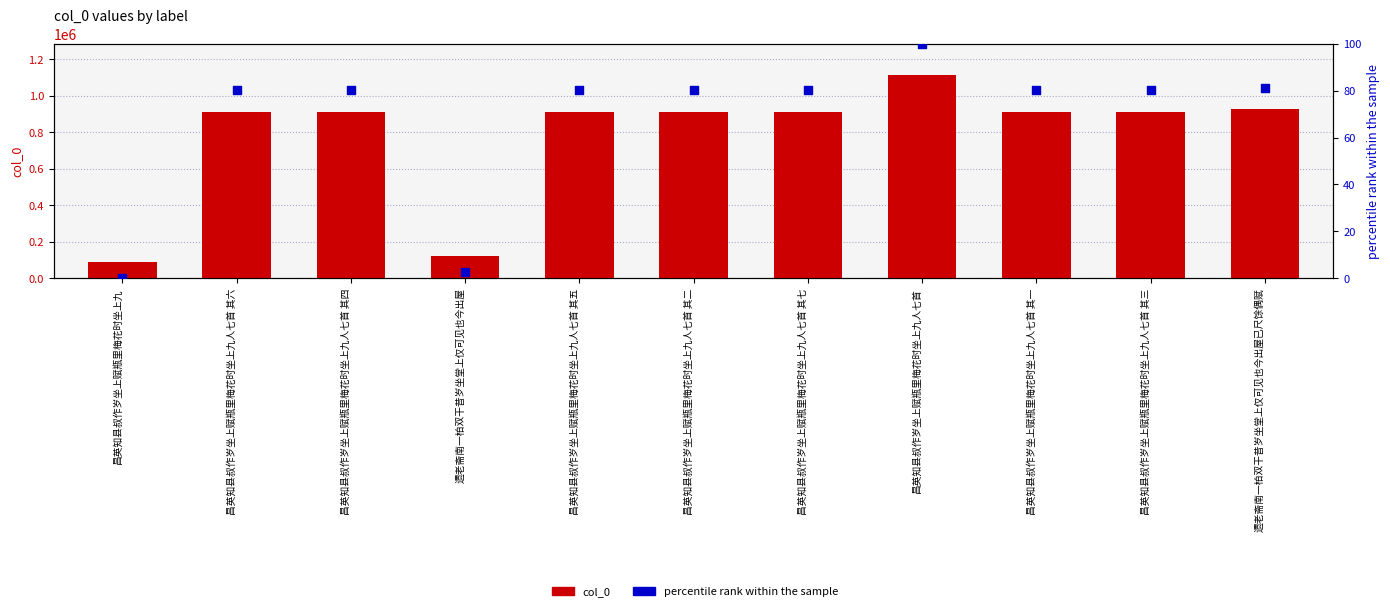

Is the value of percentile rank within the sample at 昌英知县叔作岁坐上赋瓶里梅花时坐上九 greater than the value of col_0 at 昌英知县叔作岁坐上赋瓶里梅花时坐上九人七首 其七?

No